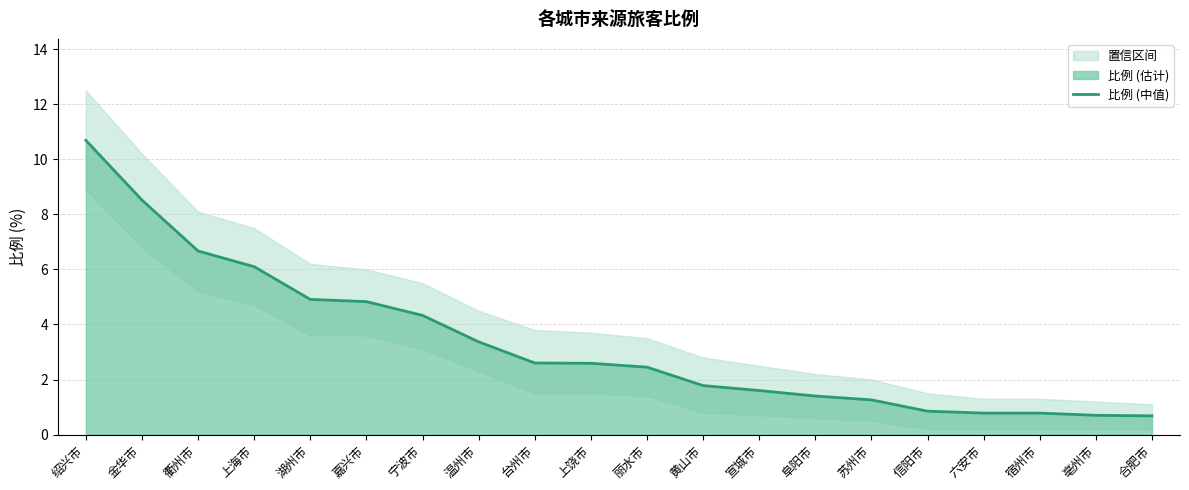

True or false: there are more than 1 points higher than both neighbors.

False